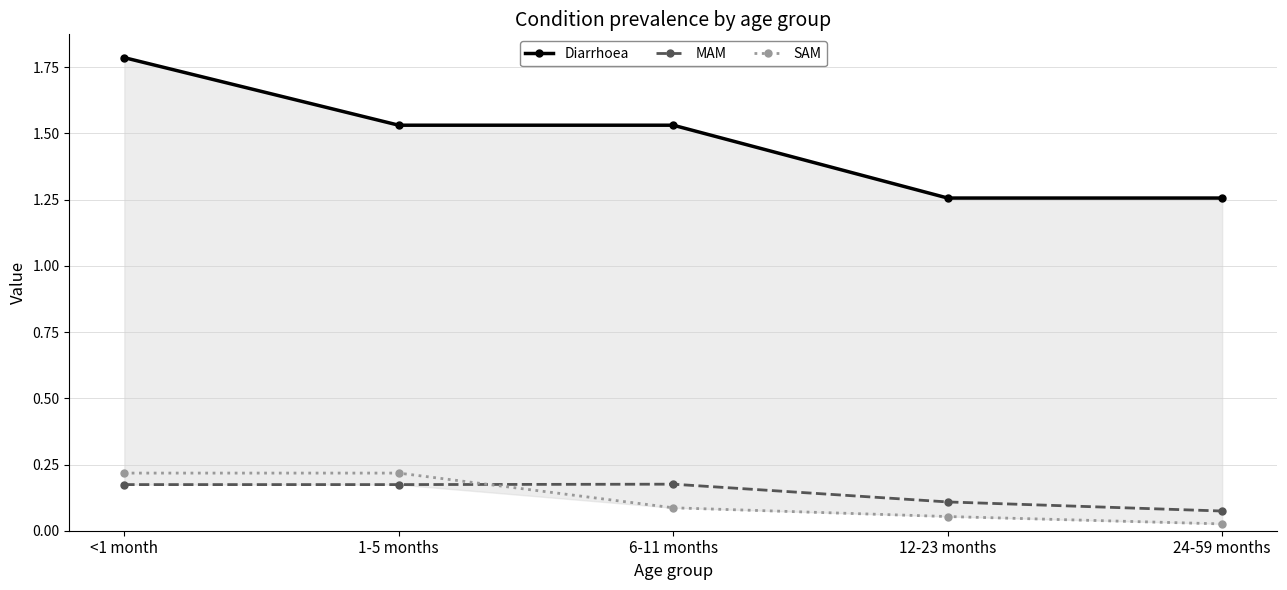

What are all the series names shown in the legend?

Diarrhoea, MAM, SAM